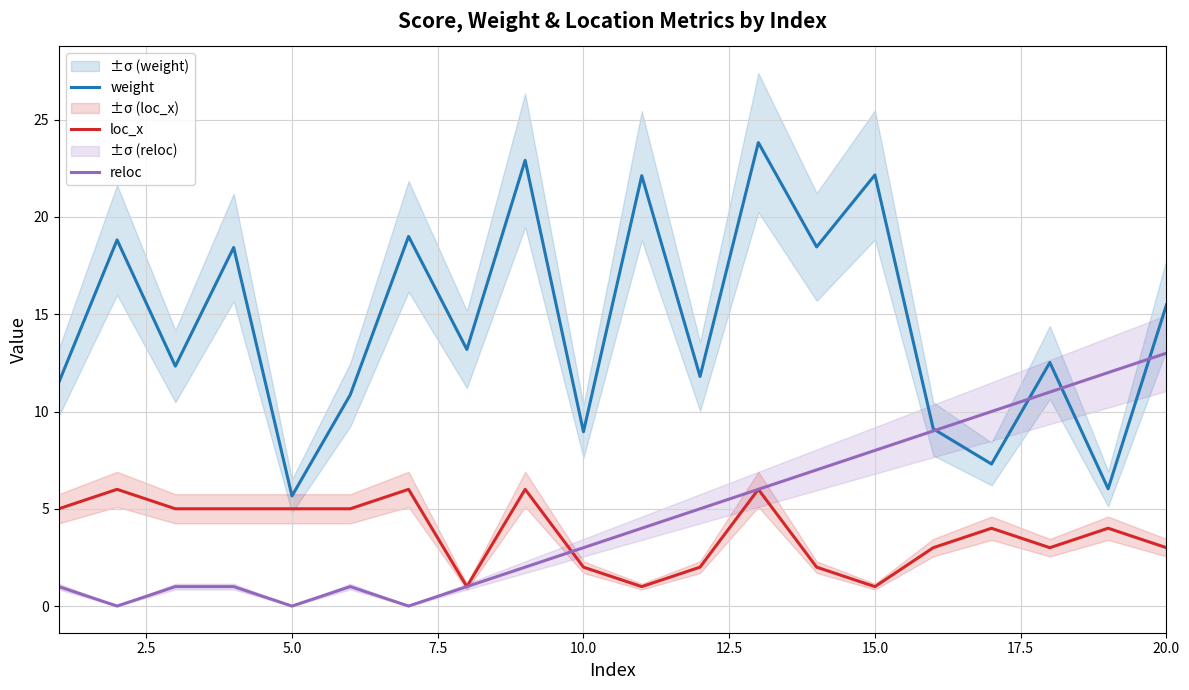

True or false: loc_x has a value of 2.0 at 10.0.

True